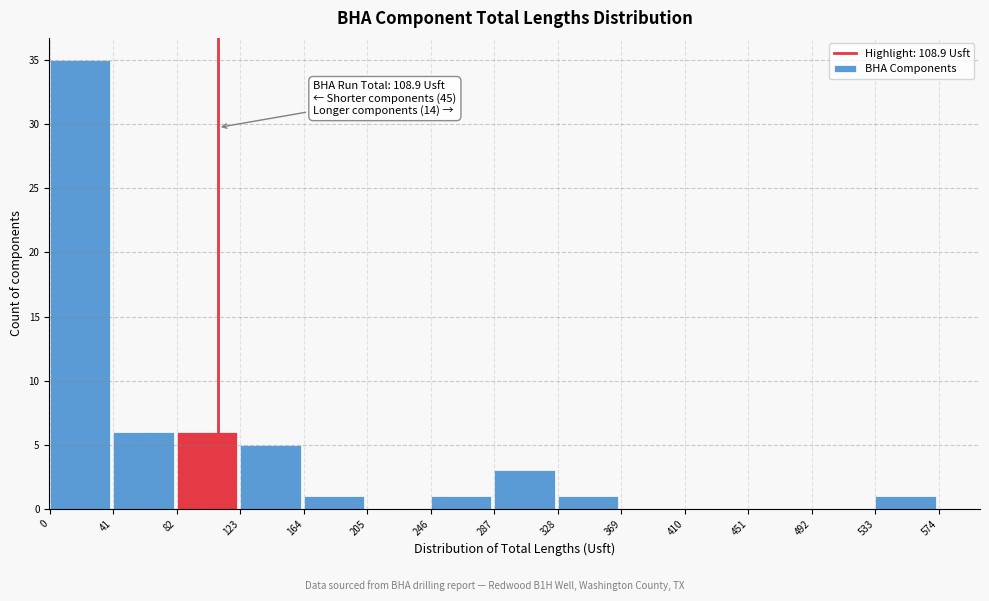

Over which range of the x-axis is the bar tallest?

0 to 41